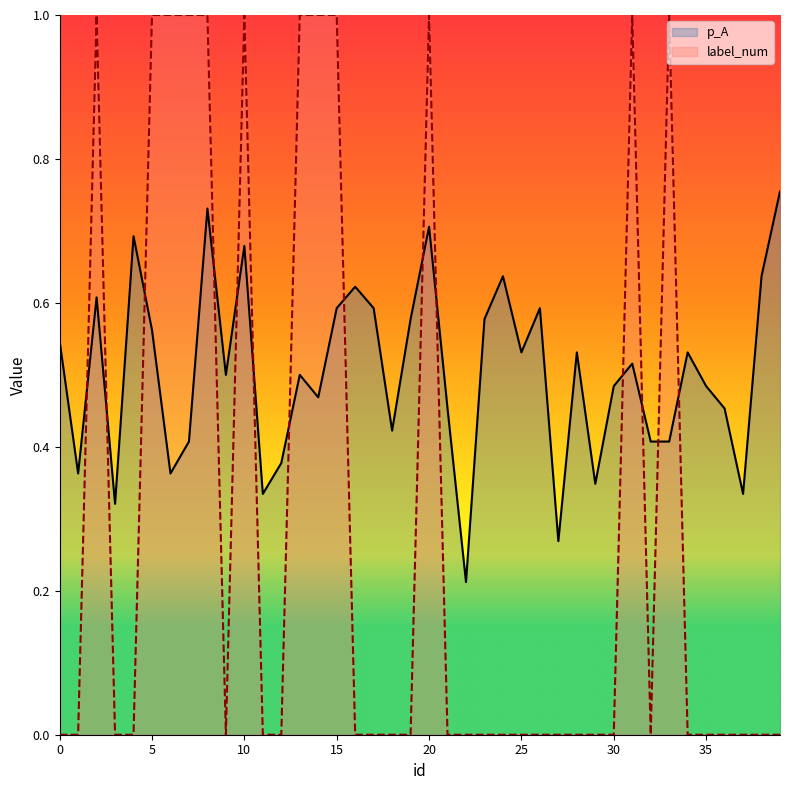

How many lines are shown in the chart?

2